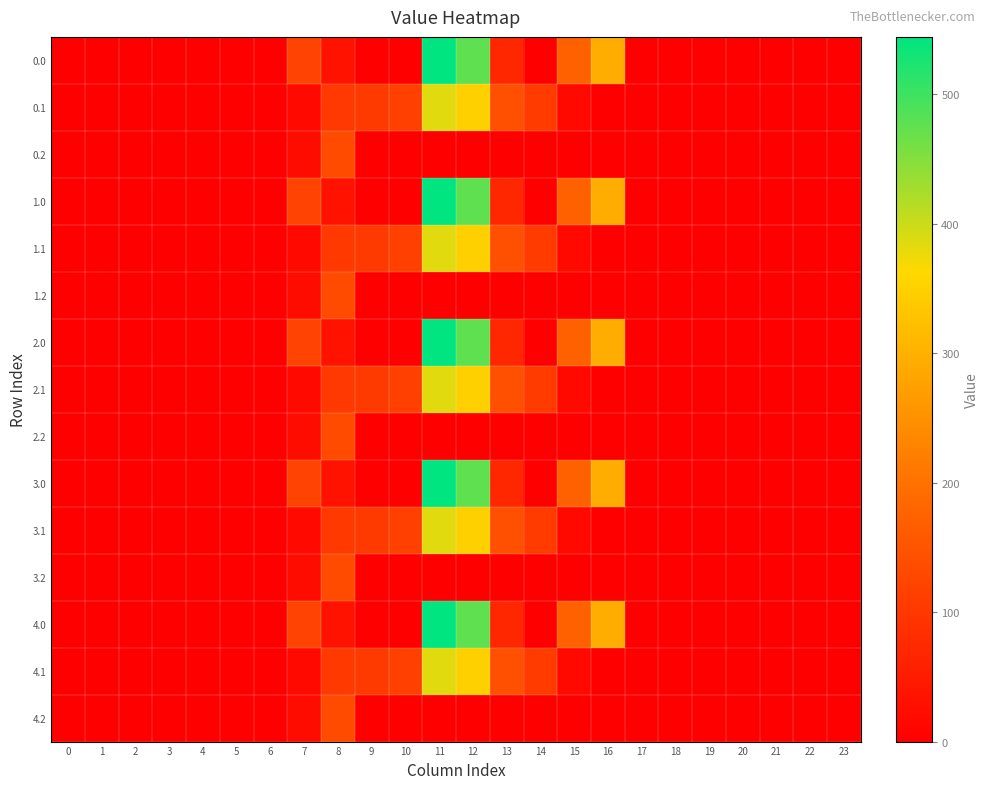

Rank the series by their maximum value, from highest to lowest.

0.0, 1.0, 2.0, 3.0, 4.0, 0.1, 1.1, 2.1, 3.1, 4.1, 0.2, 1.2, 2.2, 3.2, 4.2